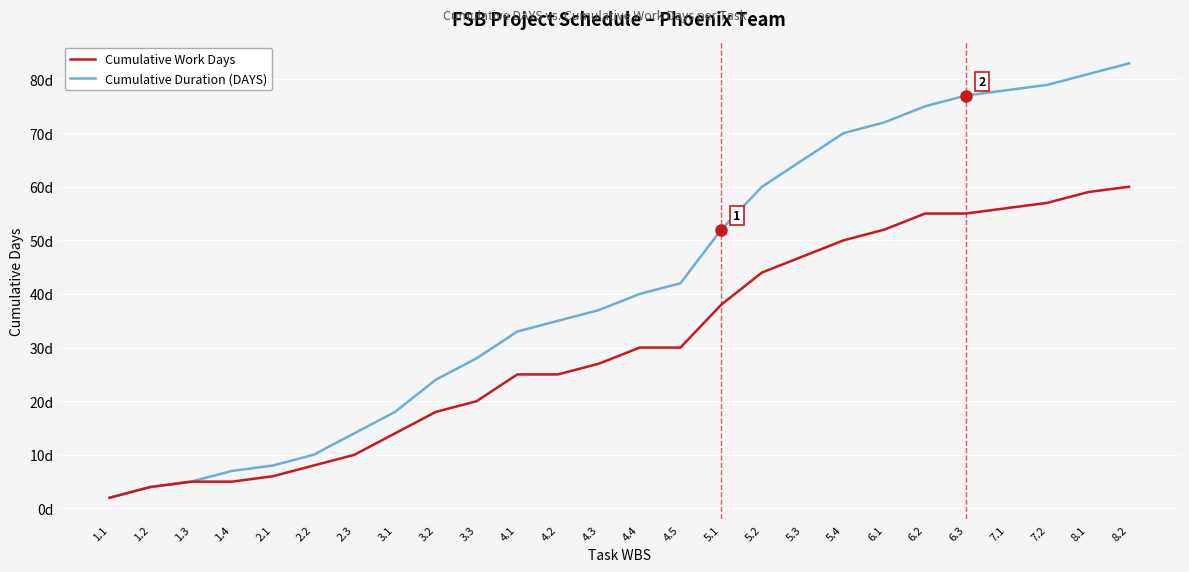

What is the minimum value for Cumulative Duration (DAYS)?

2